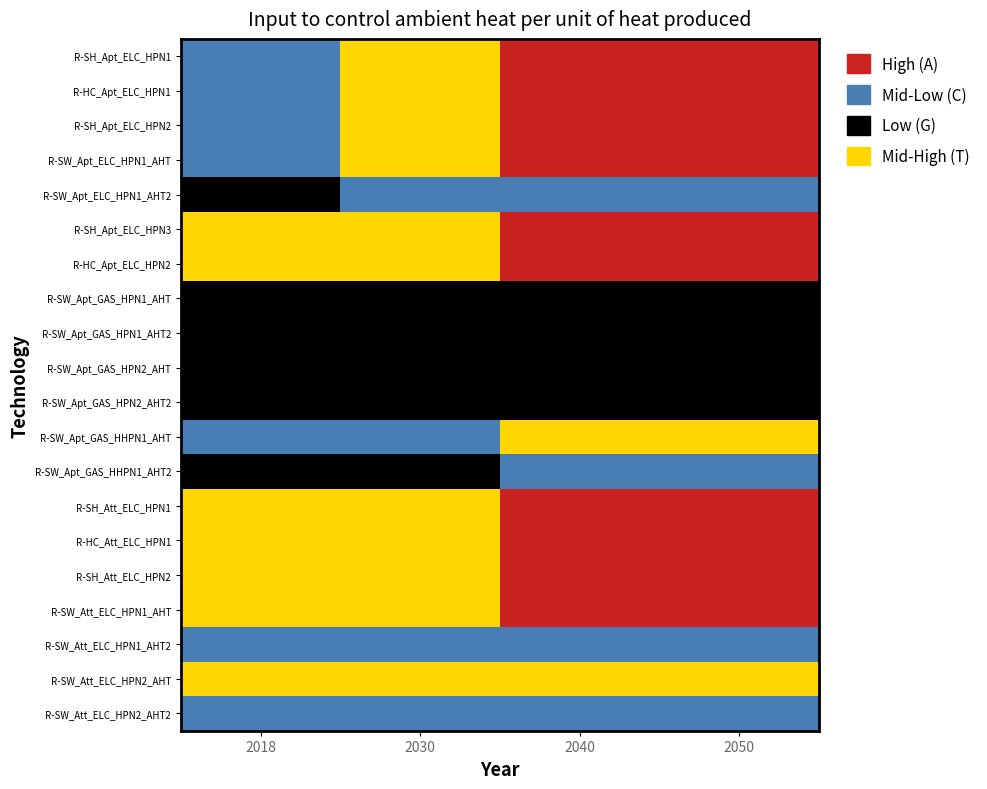

How many data points does each series have?

4